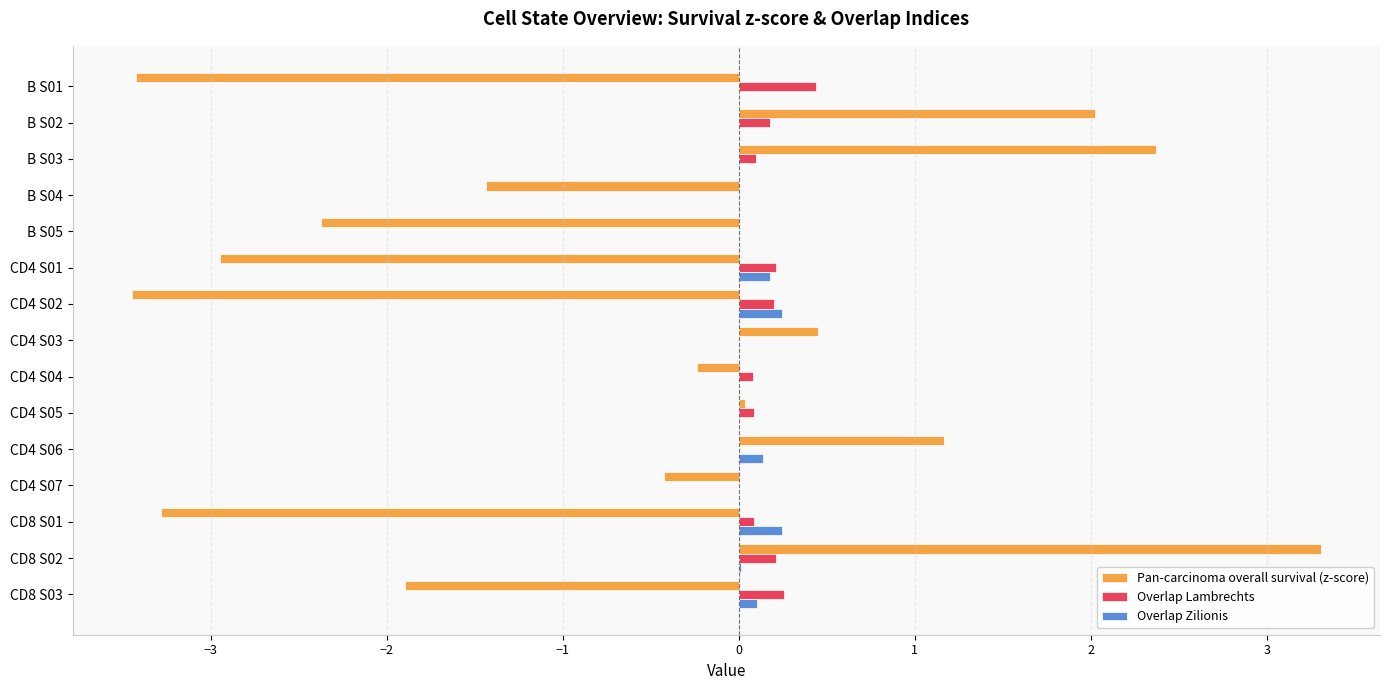

At which label does Overlap Lambrechts reach its peak?

B S01